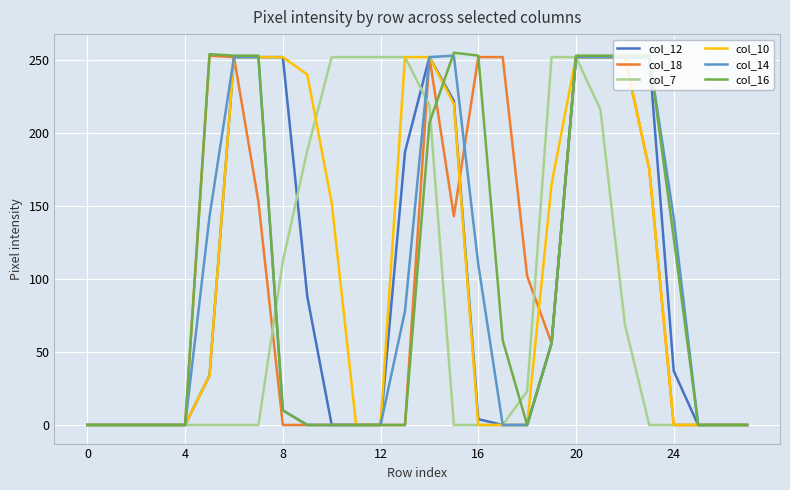

What is the maximum value shown in the chart?

255